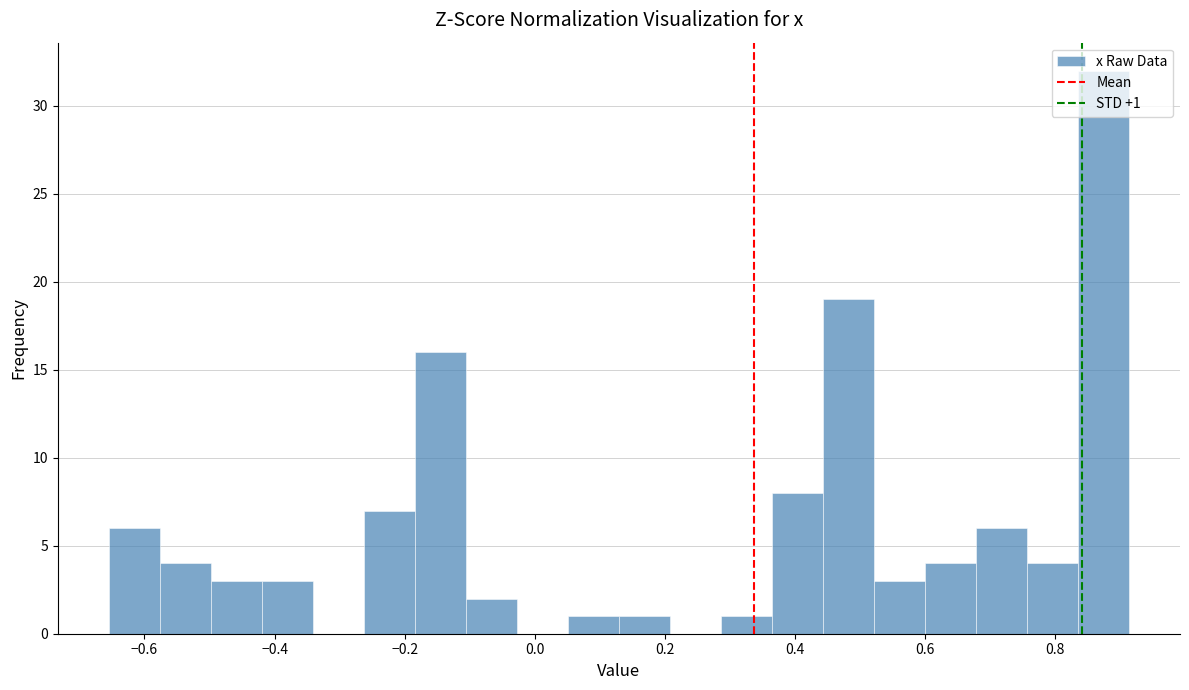

Read against the x-axis, roughly where is the centre of the tallest bar?

0.88